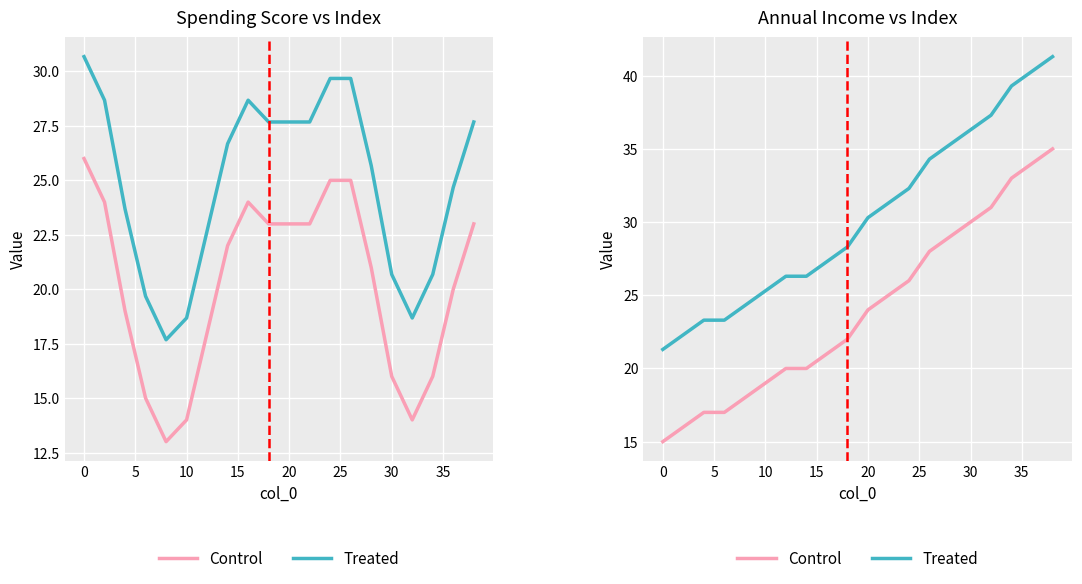

Which series has the widest spread of values?

Control